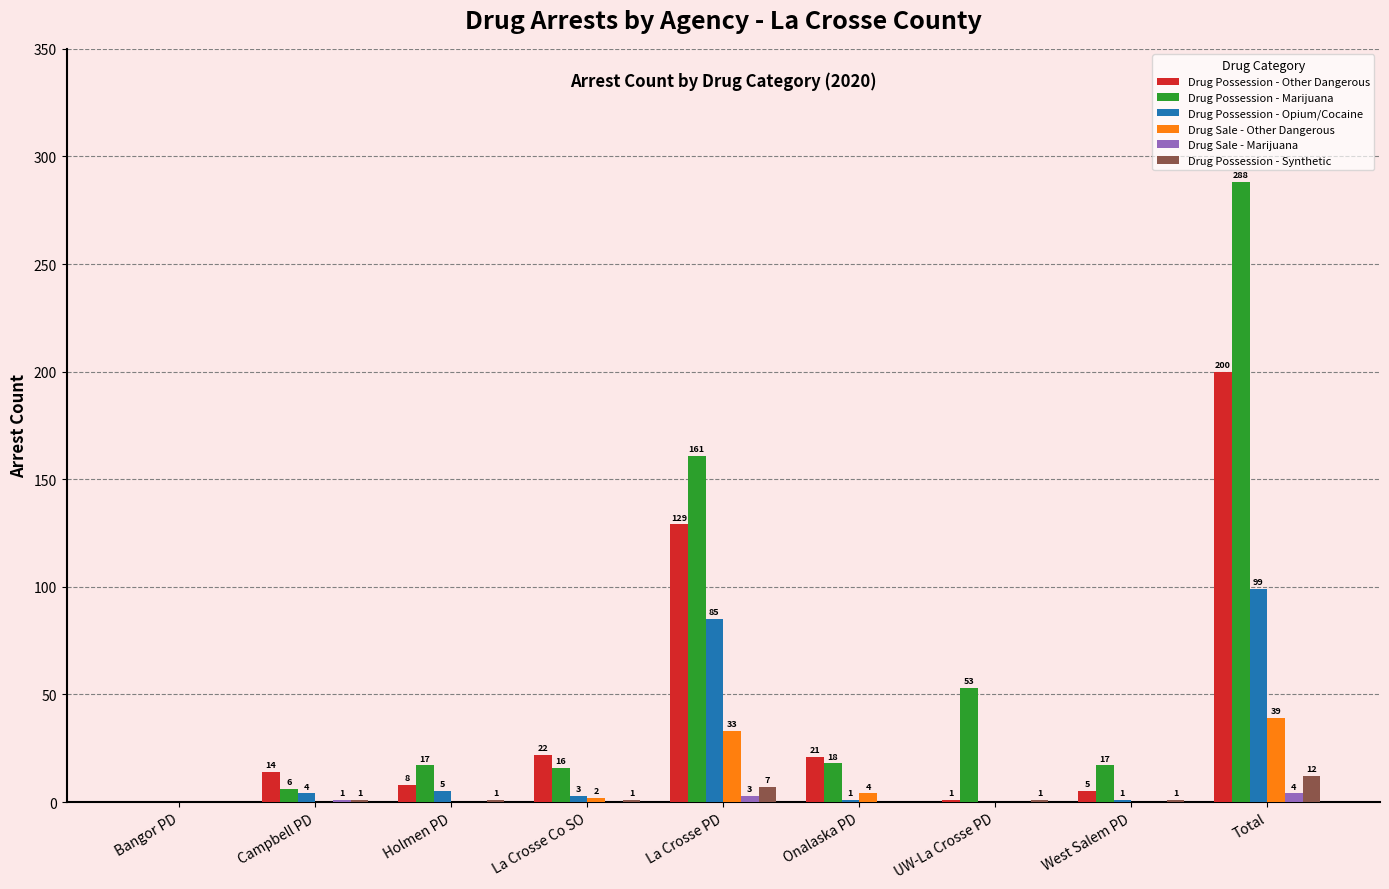

Reading left to right, transcribe all the data shown in this chart.

Drug Possession - Other Dangerous: 0	14	8	22	129	21	1	5	200
Drug Possession - Marijuana: 0	6	17	16	161	18	53	17	288
Drug Possession - Opium/Cocaine: 0	4	5	3	85	1	0	1	99
Drug Sale - Other Dangerous: 0	0	0	2	33	4	0	0	39
Drug Sale - Marijuana: 0	1	0	0	3	0	0	0	4
Drug Possession - Synthetic: 0	1	1	1	7	0	1	1	12